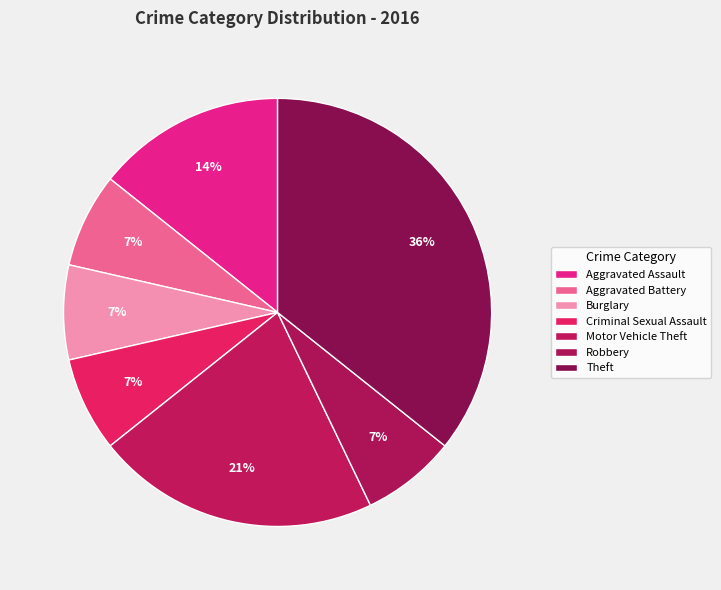

Does any single category account for the majority?

No